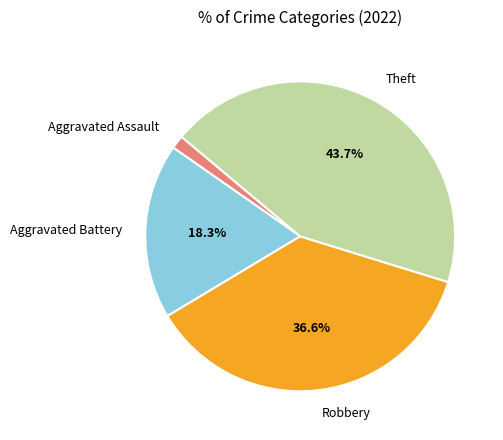

Does Aggravated Battery represent more than half of the total?

No